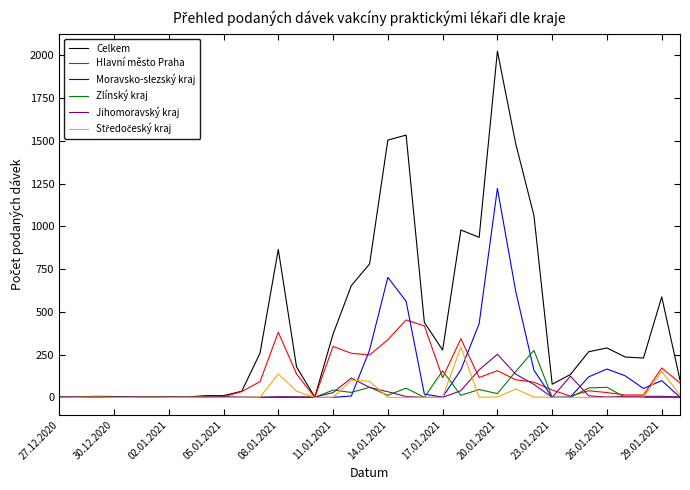

What is the highest value of the Celkem series?

2025